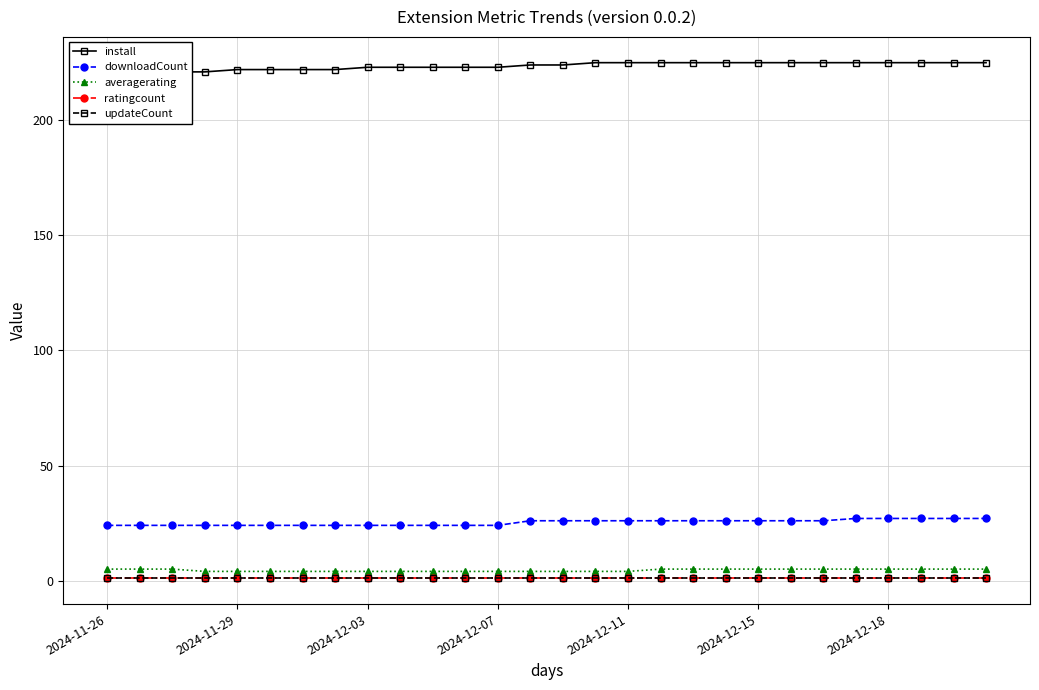

What is the sum of all updateCount values?

28